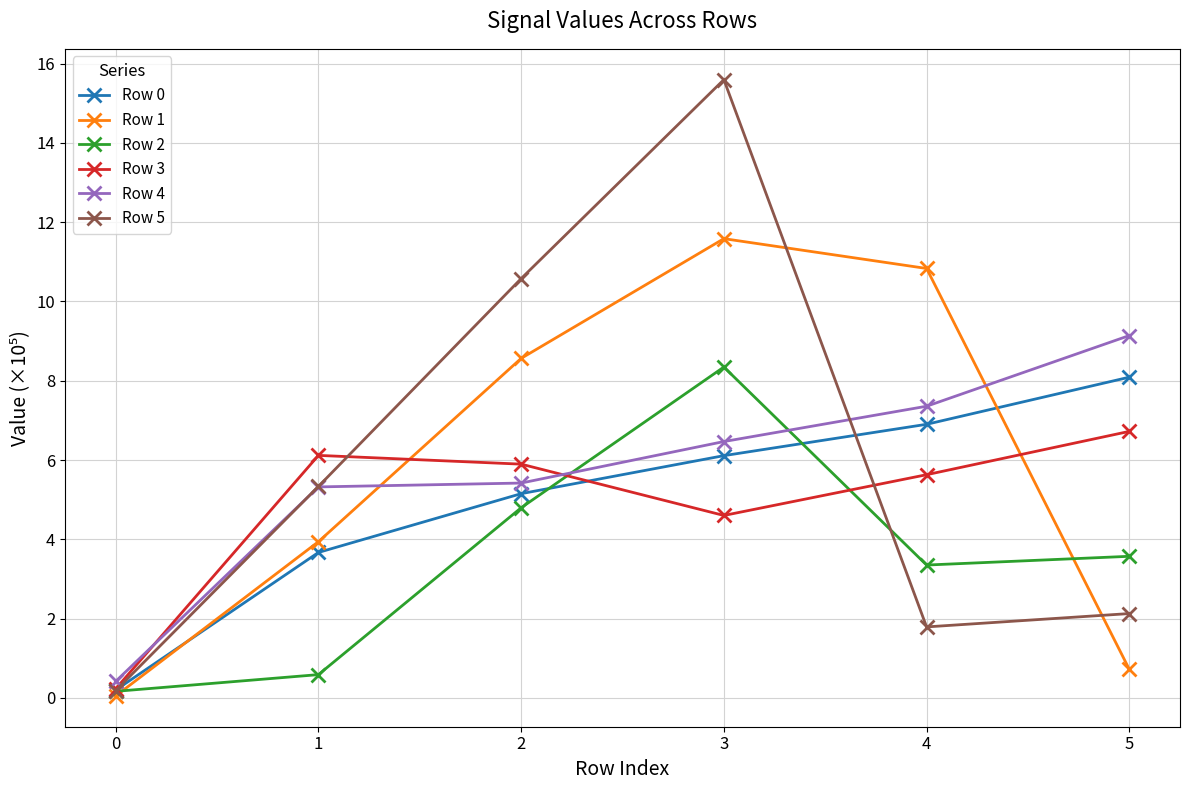

Where does the Row 5 series first go above 5?

1